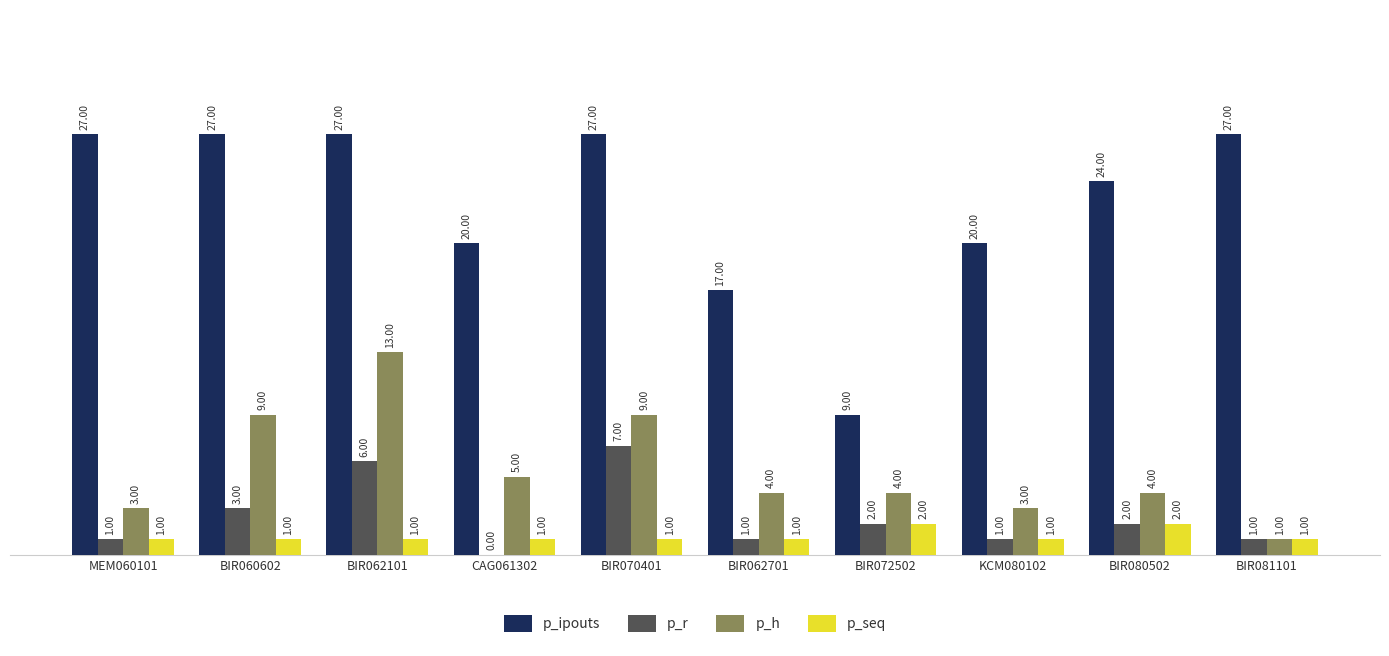

Which series has the largest total across all categories?

p_ipouts